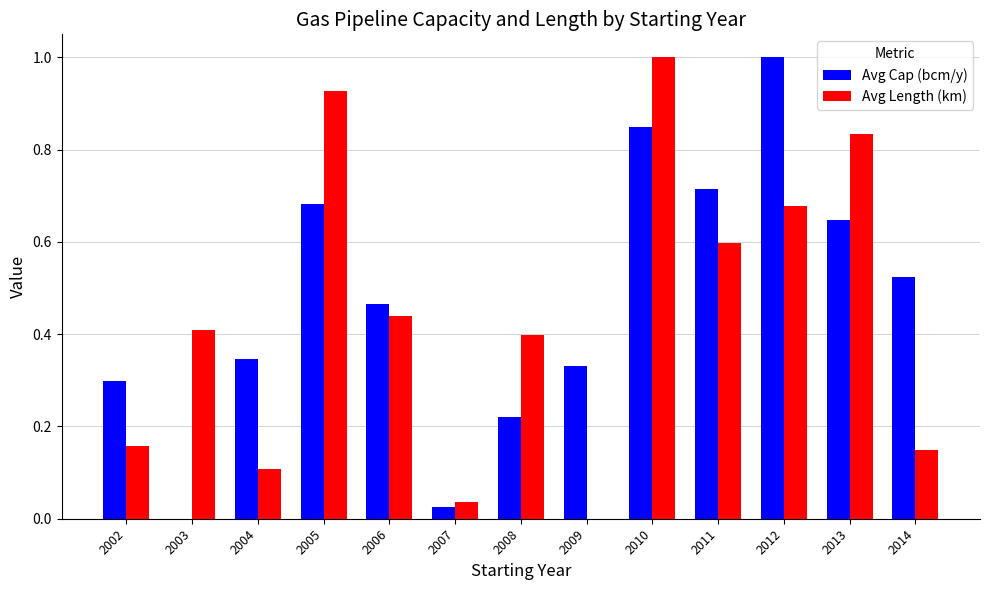

What is the greatest value displayed?

1.0